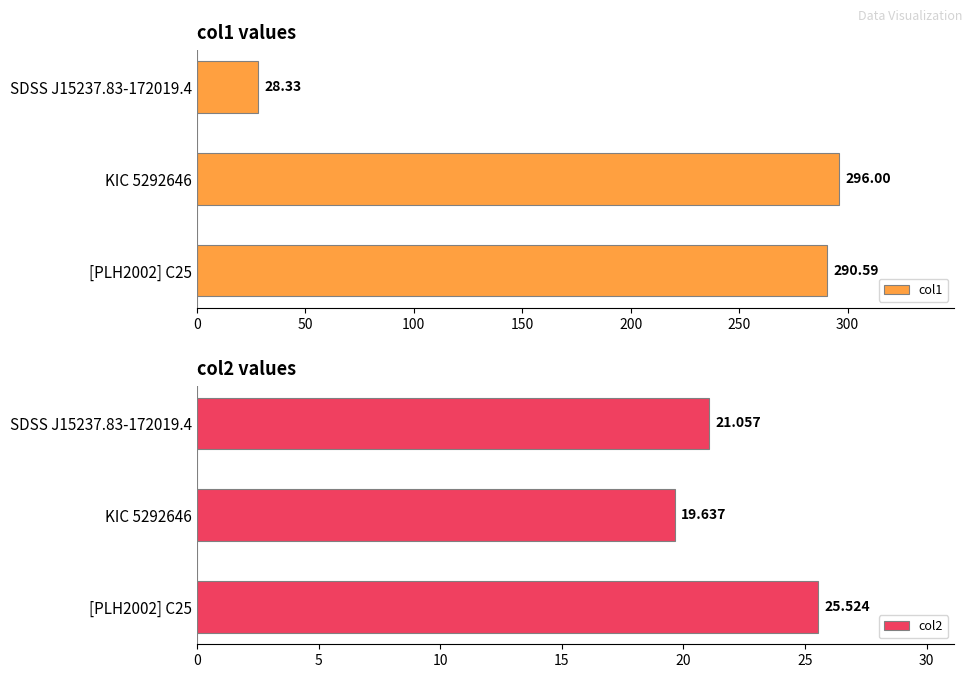

List the series in order of their overall mean, highest first.

col1, col2